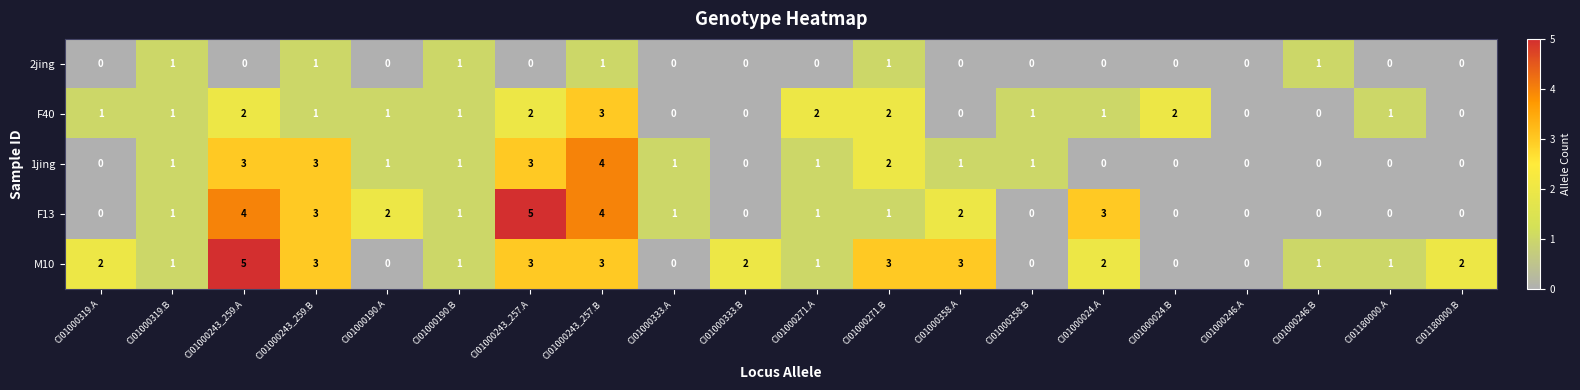

What is the maximum value for M10?

5